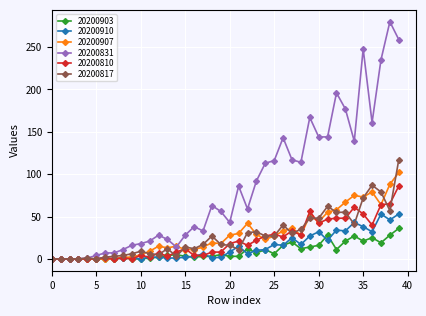

Does the chart display data point markers on the line(s)?

Yes